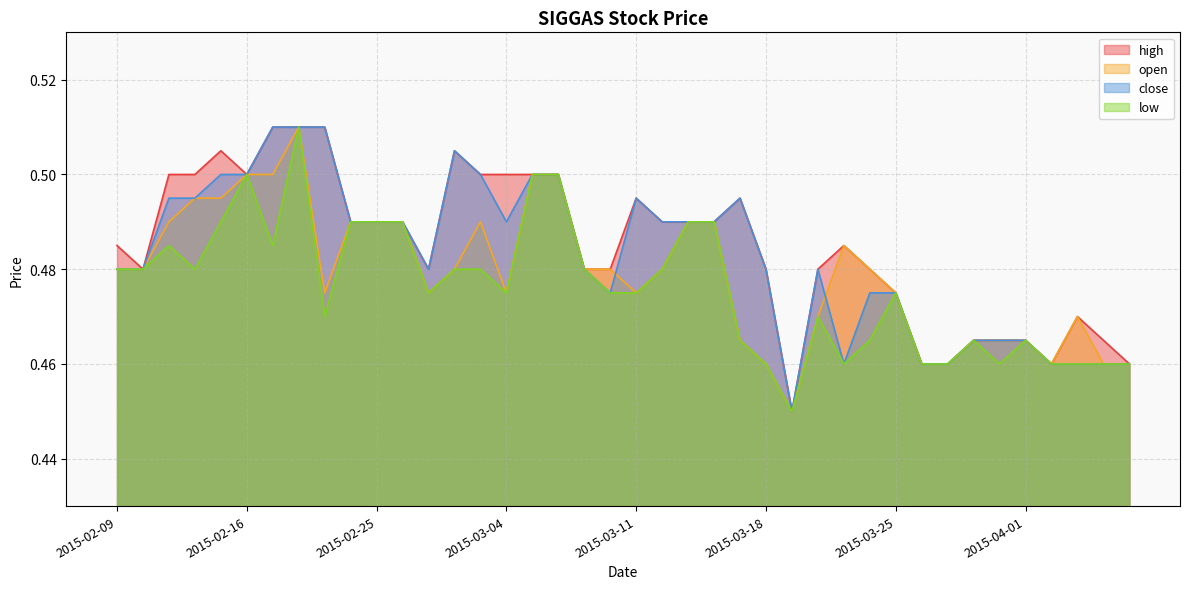

Reading left to right, what are all the values shown in this chart?

high: 2015-02-09=0.5	2015-02-10=0.5	2015-02-11=0.5	2015-02-12=0.5	2015-02-13=0.5	2015-02-16=0.5	2015-02-17=0.5	2015-02-18=0.5	2015-02-23=0.5	2015-02-24=0.5	2015-02-25=0.5	2015-02-26=0.5	2015-02-27=0.5	2015-03-02=0.5	2015-03-03=0.5	2015-03-04=0.5	2015-03-05=0.5	2015-03-06=0.5	2015-03-09=0.5	2015-03-10=0.5	2015-03-11=0.5	2015-03-12=0.5	2015-03-13=0.5	2015-03-16=0.5	2015-03-17=0.5	2015-03-18=0.5	2015-03-19=0.5	2015-03-20=0.5	2015-03-23=0.5	2015-03-24=0.5	2015-03-25=0.5	2015-03-26=0.5	2015-03-27=0.5	2015-03-30=0.5	2015-03-31=0.5	2015-04-01=0.5	2015-04-02=0.5	2015-04-03=0.5	2015-04-06=0.5	2015-04-07=0.5
open: 2015-02-09=0.5	2015-02-10=0.5	2015-02-11=0.5	2015-02-12=0.5	2015-02-13=0.5	2015-02-16=0.5	2015-02-17=0.5	2015-02-18=0.5	2015-02-23=0.5	2015-02-24=0.5	2015-02-25=0.5	2015-02-26=0.5	2015-02-27=0.5	2015-03-02=0.5	2015-03-03=0.5	2015-03-04=0.5	2015-03-05=0.5	2015-03-06=0.5	2015-03-09=0.5	2015-03-10=0.5	2015-03-11=0.5	2015-03-12=0.5	2015-03-13=0.5	2015-03-16=0.5	2015-03-17=0.5	2015-03-18=0.5	2015-03-19=0.5	2015-03-20=0.5	2015-03-23=0.5	2015-03-24=0.5	2015-03-25=0.5	2015-03-26=0.5	2015-03-27=0.5	2015-03-30=0.5	2015-03-31=0.5	2015-04-01=0.5	2015-04-02=0.5	2015-04-03=0.5	2015-04-06=0.5	2015-04-07=0.5
close: 2015-02-09=0.5	2015-02-10=0.5	2015-02-11=0.5	2015-02-12=0.5	2015-02-13=0.5	2015-02-16=0.5	2015-02-17=0.5	2015-02-18=0.5	2015-02-23=0.5	2015-02-24=0.5	2015-02-25=0.5	2015-02-26=0.5	2015-02-27=0.5	2015-03-02=0.5	2015-03-03=0.5	2015-03-04=0.5	2015-03-05=0.5	2015-03-06=0.5	2015-03-09=0.5	2015-03-10=0.5	2015-03-11=0.5	2015-03-12=0.5	2015-03-13=0.5	2015-03-16=0.5	2015-03-17=0.5	2015-03-18=0.5	2015-03-19=0.5	2015-03-20=0.5	2015-03-23=0.5	2015-03-24=0.5	2015-03-25=0.5	2015-03-26=0.5	2015-03-27=0.5	2015-03-30=0.5	2015-03-31=0.5	2015-04-01=0.5	2015-04-02=0.5	2015-04-03=0.5	2015-04-06=0.5	2015-04-07=0.5
low: 2015-02-09=0.5	2015-02-10=0.5	2015-02-11=0.5	2015-02-12=0.5	2015-02-13=0.5	2015-02-16=0.5	2015-02-17=0.5	2015-02-18=0.5	2015-02-23=0.5	2015-02-24=0.5	2015-02-25=0.5	2015-02-26=0.5	2015-02-27=0.5	2015-03-02=0.5	2015-03-03=0.5	2015-03-04=0.5	2015-03-05=0.5	2015-03-06=0.5	2015-03-09=0.5	2015-03-10=0.5	2015-03-11=0.5	2015-03-12=0.5	2015-03-13=0.5	2015-03-16=0.5	2015-03-17=0.5	2015-03-18=0.5	2015-03-19=0.5	2015-03-20=0.5	2015-03-23=0.5	2015-03-24=0.5	2015-03-25=0.5	2015-03-26=0.5	2015-03-27=0.5	2015-03-30=0.5	2015-03-31=0.5	2015-04-01=0.5	2015-04-02=0.5	2015-04-03=0.5	2015-04-06=0.5	2015-04-07=0.5